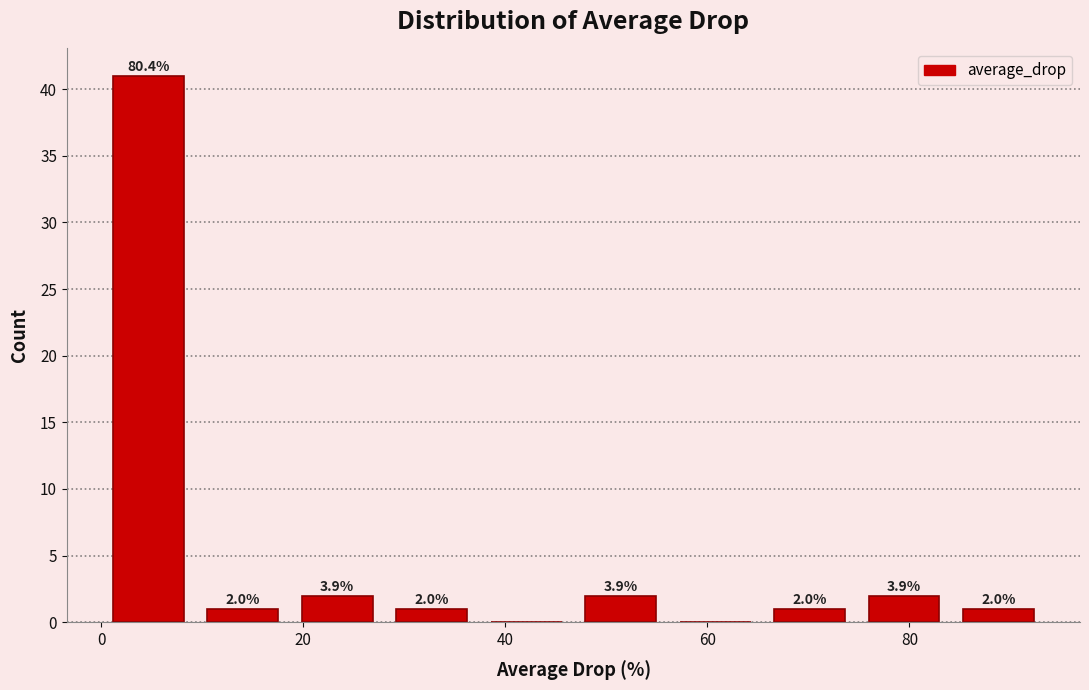

Over which range of the x-axis is the bar tallest?

0 to 10